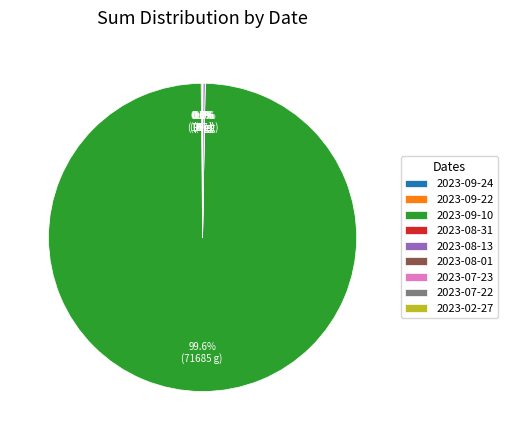

Which category accounts for the majority?

2023-09-10